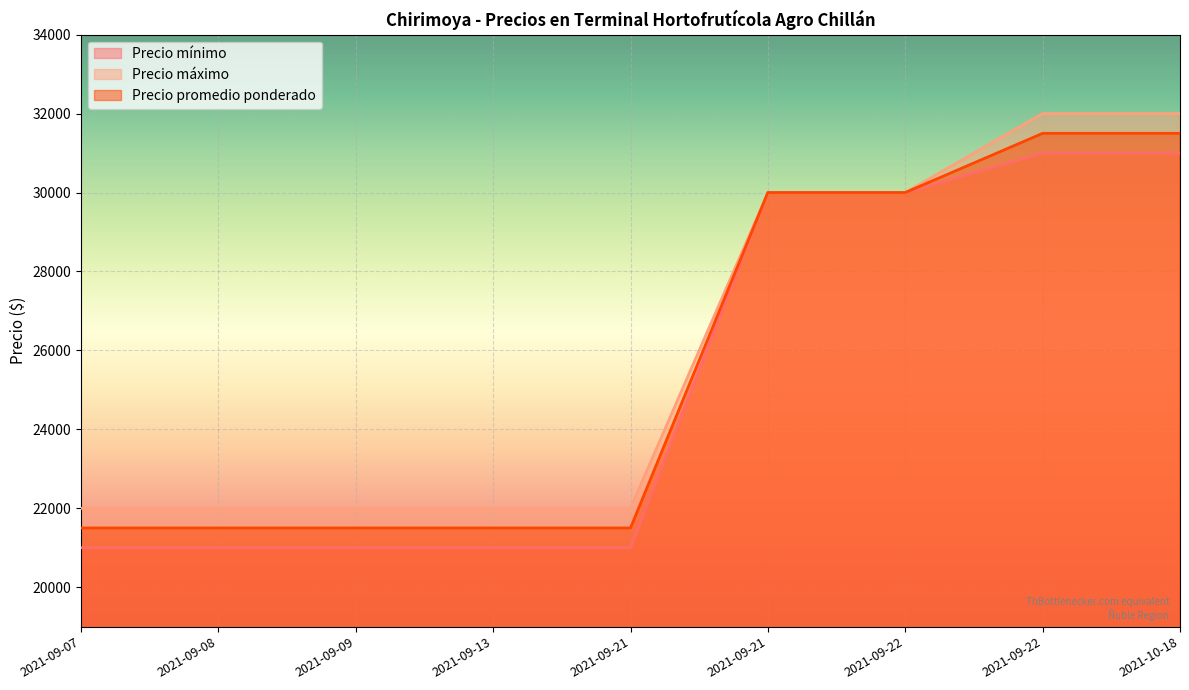

Count the Precio mínimo values in the range 21000 to 30000.

7